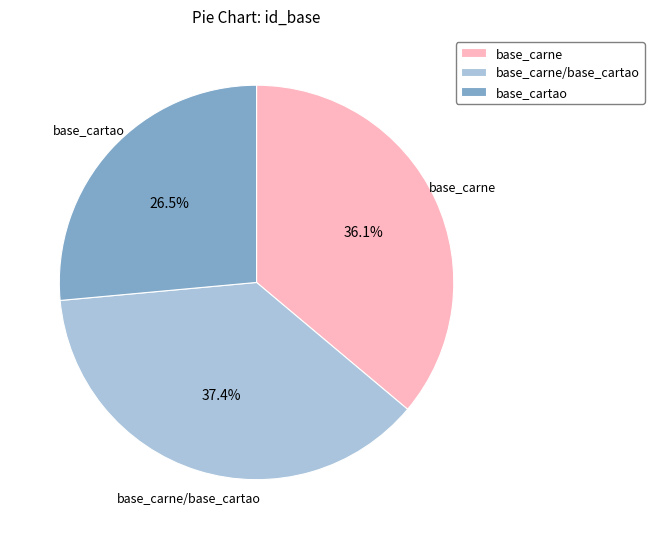

Is it true that base_cartao is 35% of the pie?

False